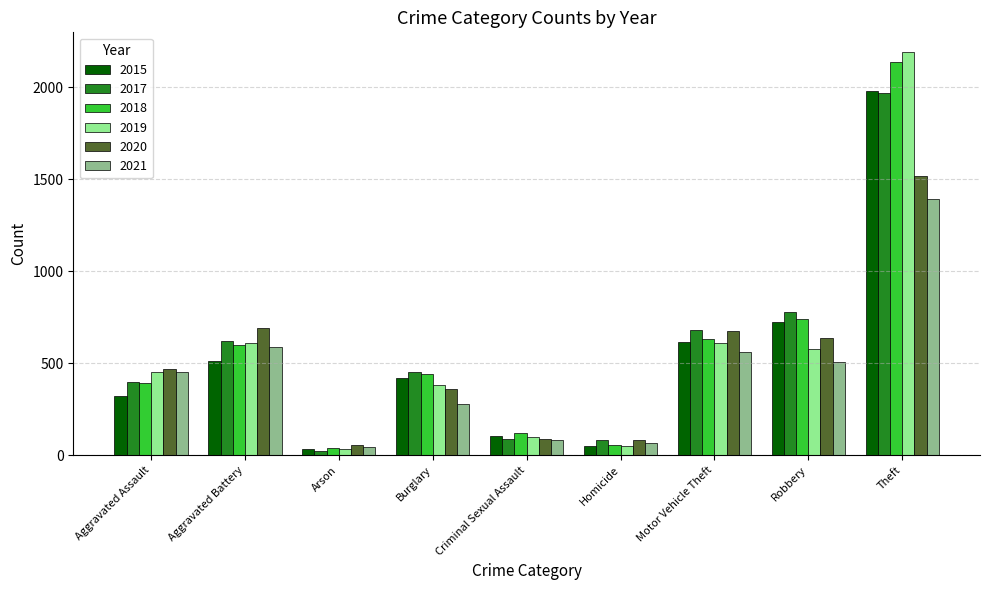

What is the label of the 2nd bar from the right?

Robbery